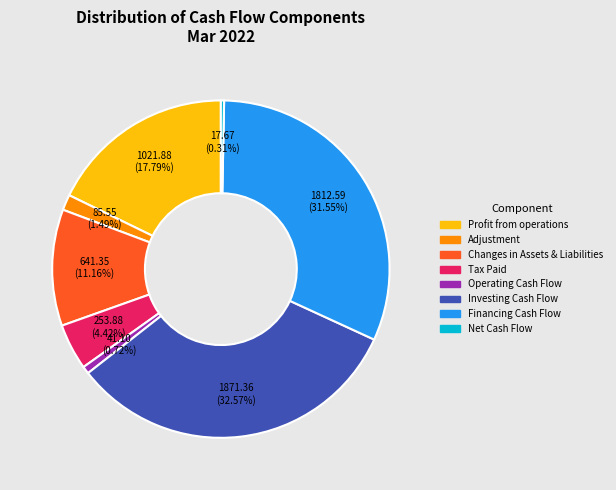

Do Changes in Assets & Liabilities and Tax Paid together represent more than half of the pie?

No